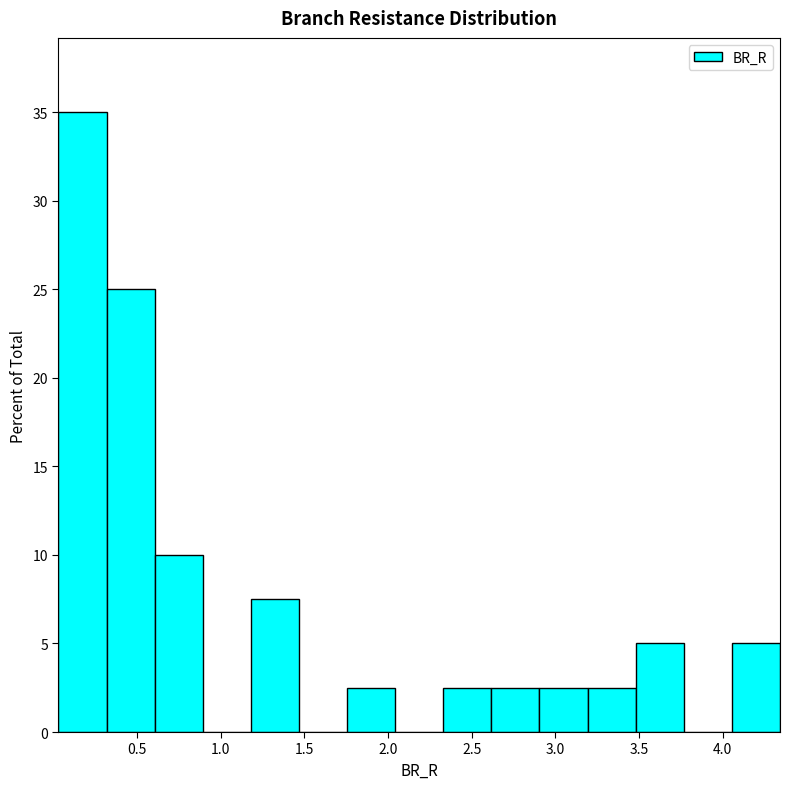

Which range on the x-axis has the tallest bar?

0.05 to 0.30